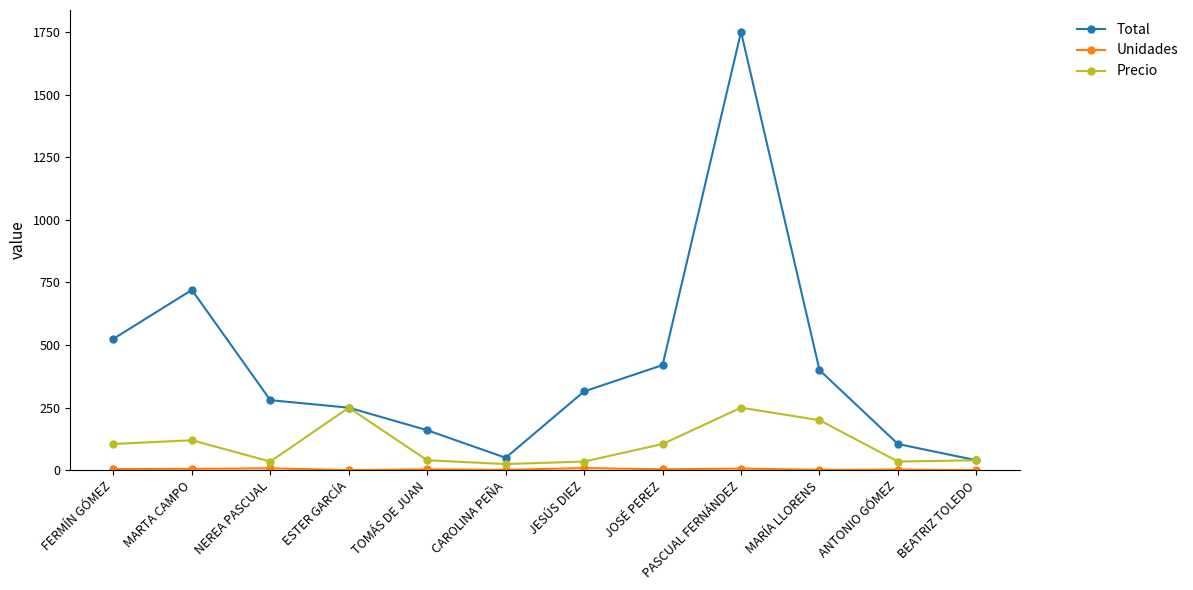

At which category does the chart reach its peak across all series?

PASCUAL FERNÁNDEZ